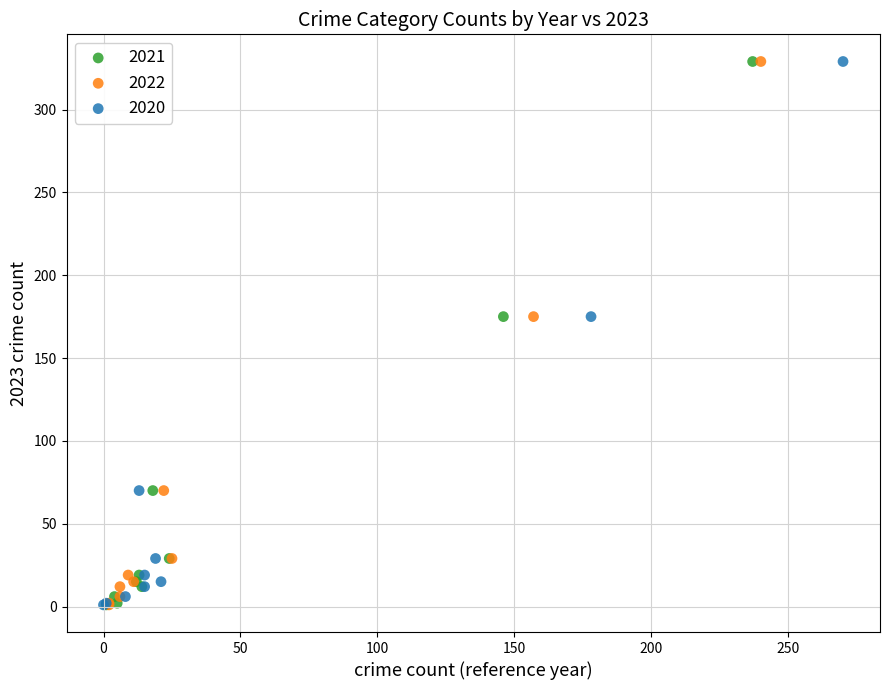

What are all the series names shown in the legend?

2021, 2022, 2020